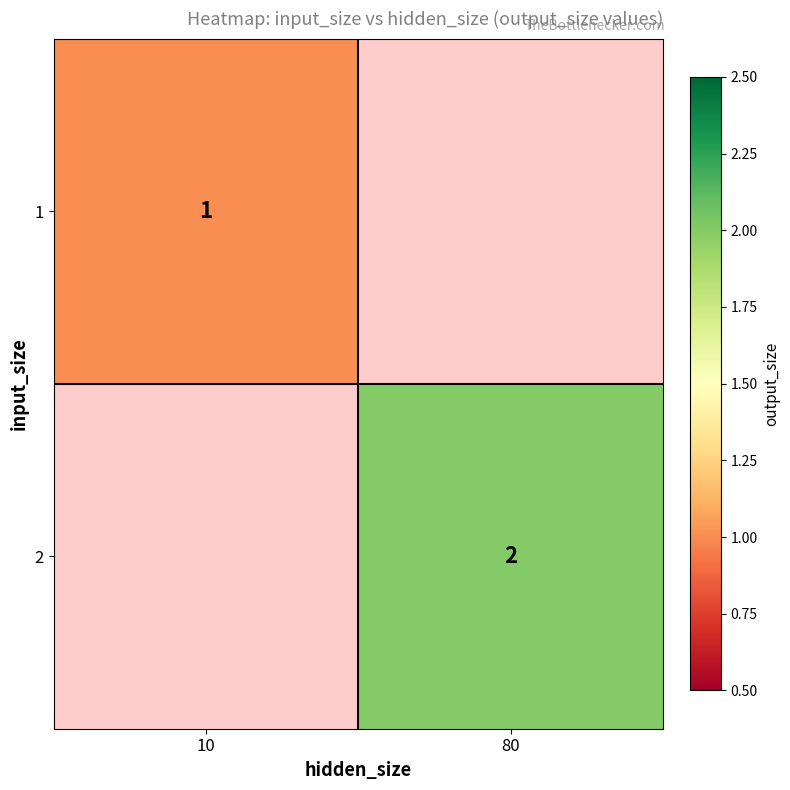

Is it true that 1 equals 1 at 10?

True